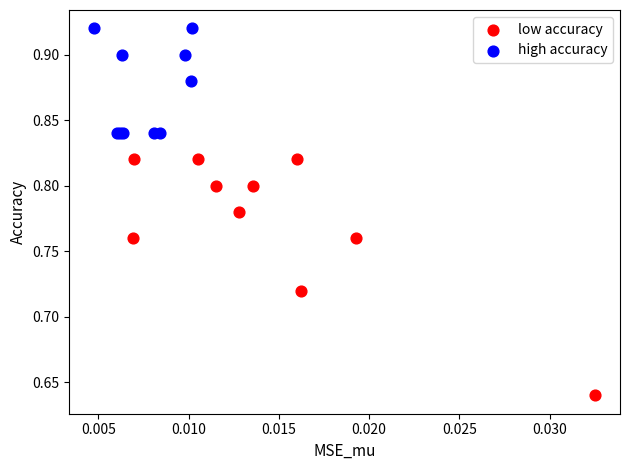

Which series has the largest Y range (max minus min)?

low accuracy